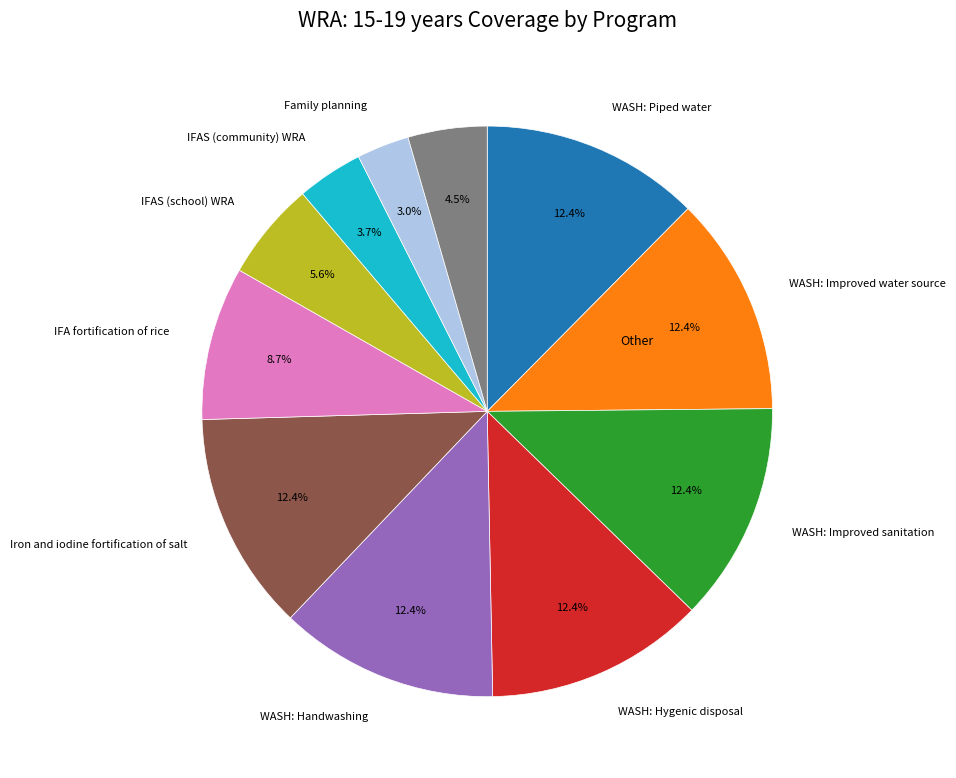

Is there a majority slice in this chart?

No